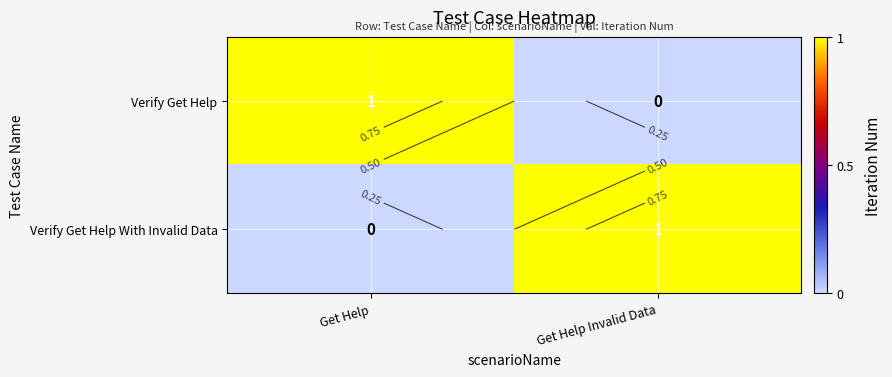

List the series in order of their peak value, lowest first.

Verify Get Help, Verify Get Help With Invalid Data